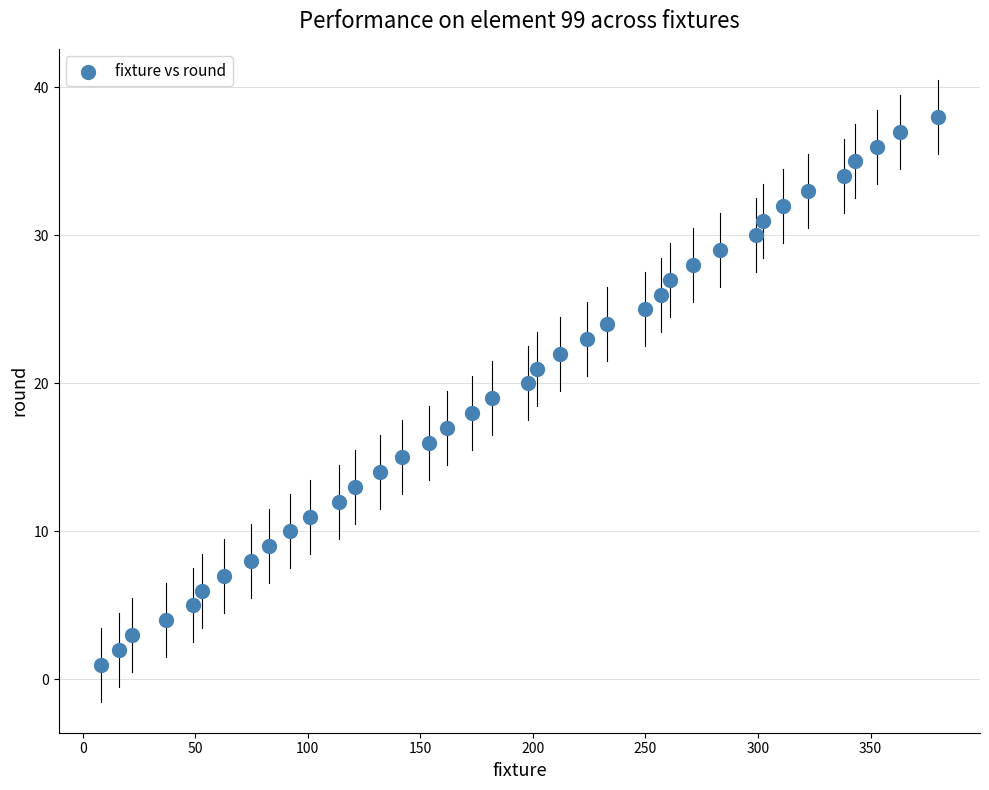

What is the range of X values (max minus min)?

372